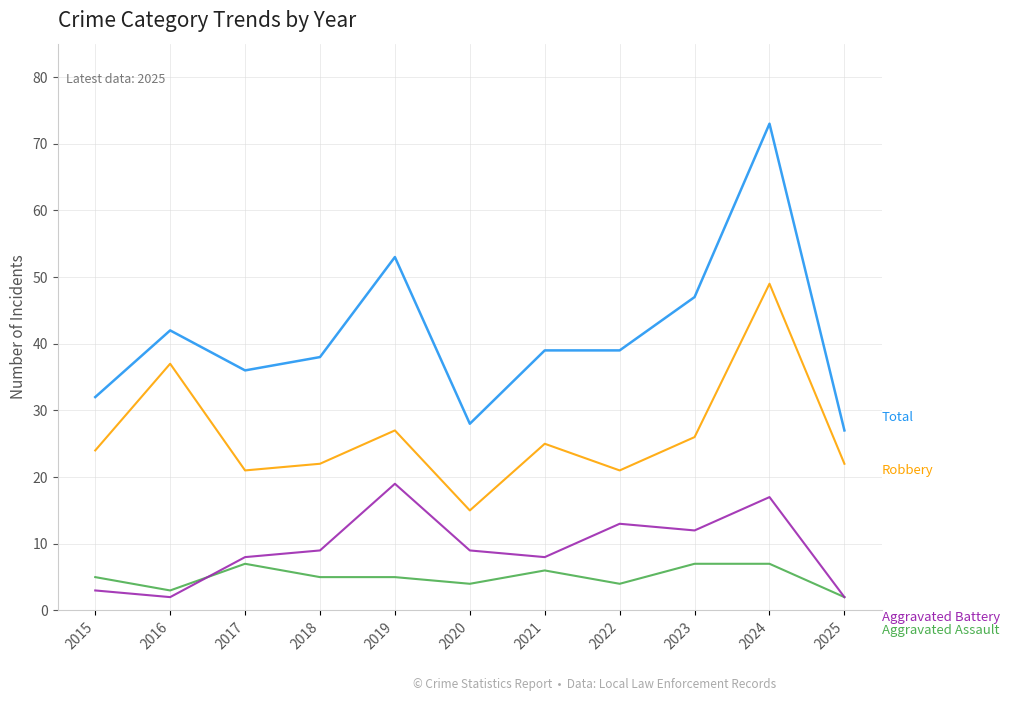

At which category does the chart reach its peak across all series?

2024